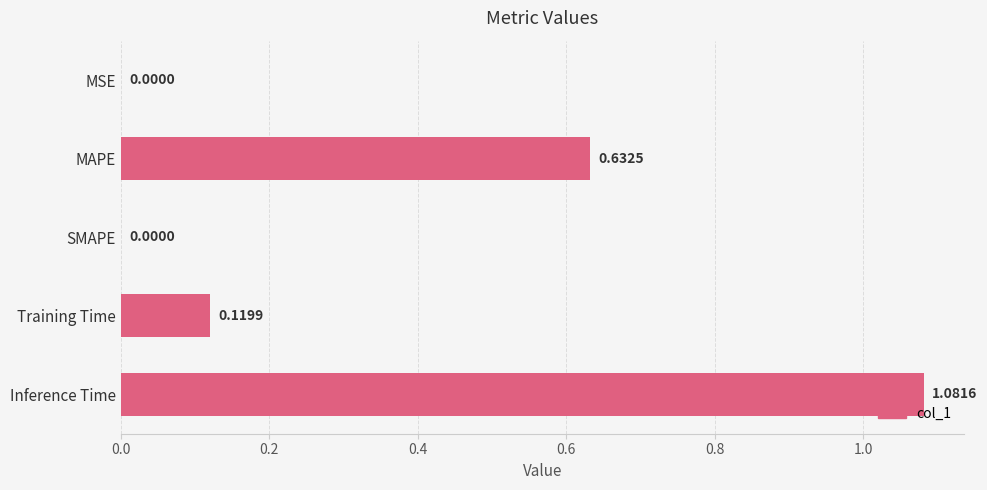

Which category has the highest value across all series?

Inference Time